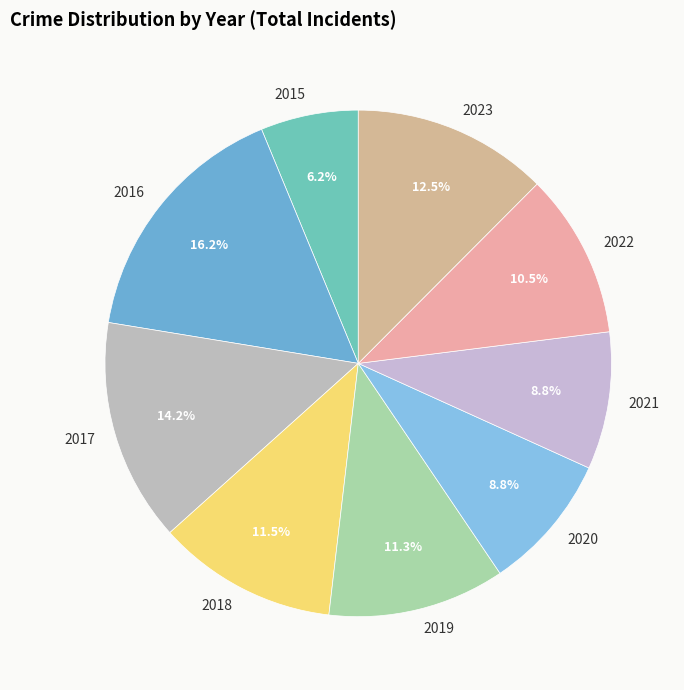

What is the largest slice in the pie chart?

2016